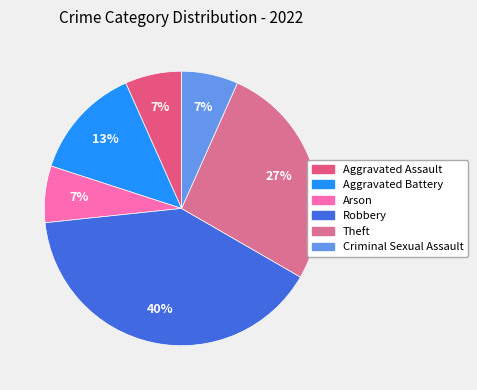

Rank the categories by value from highest to lowest.

Robbery, Theft, Aggravated Battery, Aggravated Assault, Arson, Criminal Sexual Assault